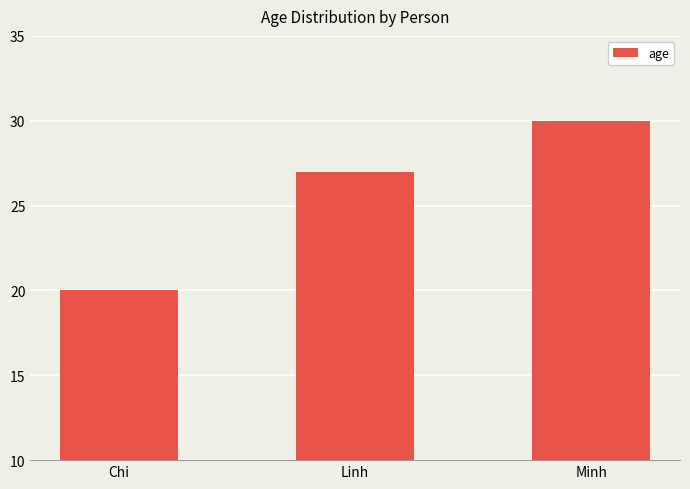

What is the maximum value shown in the chart?

30